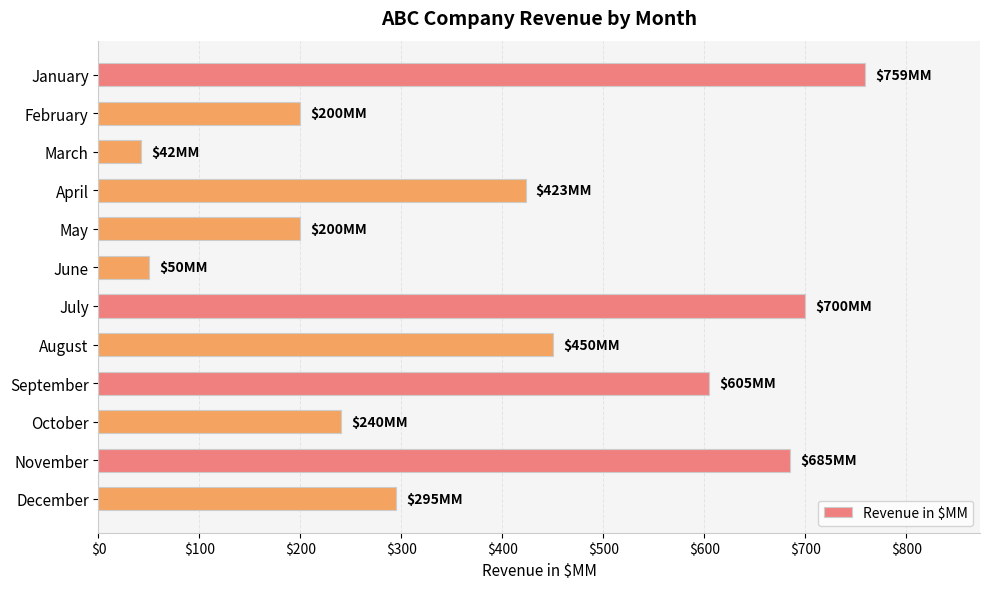

Read the value at October.

240